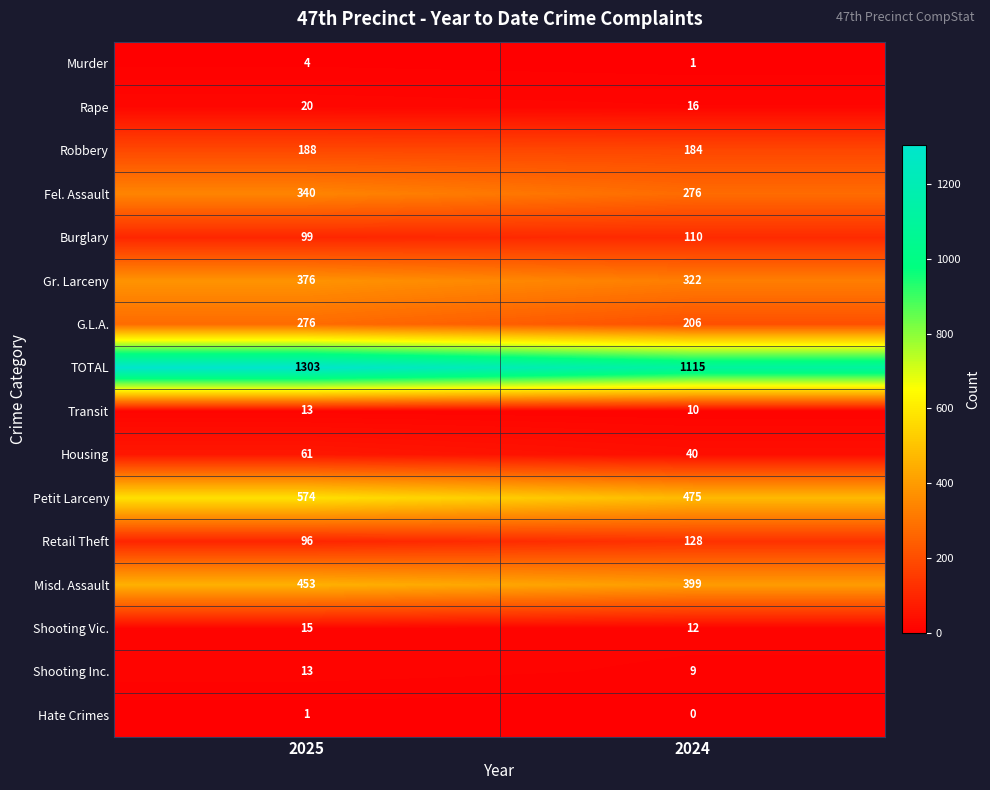

Is it true that Robbery equals 84 at 2024?

False